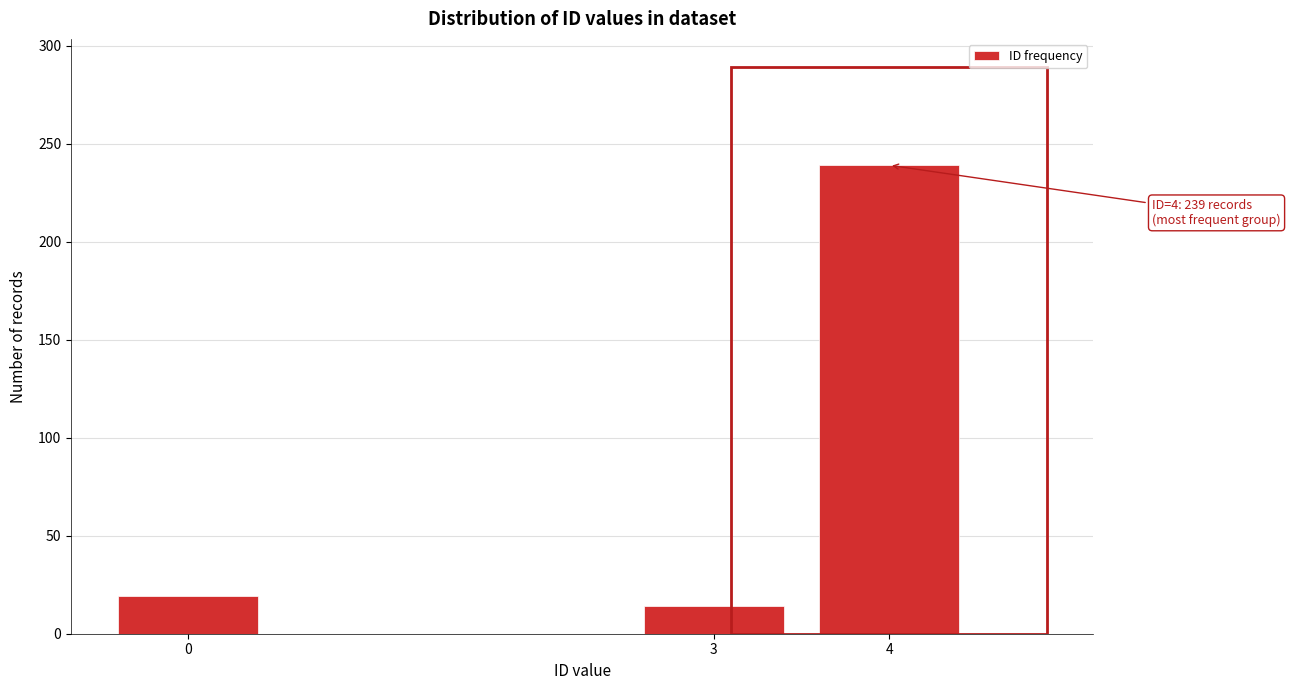

Reading left to right, extract all data points from this chart.

19	14	239